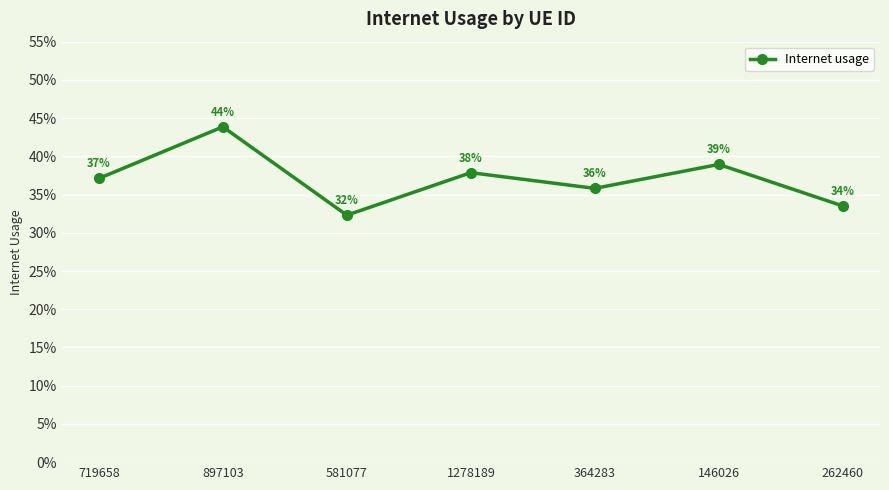

Does the chart have visible grid lines?

Yes